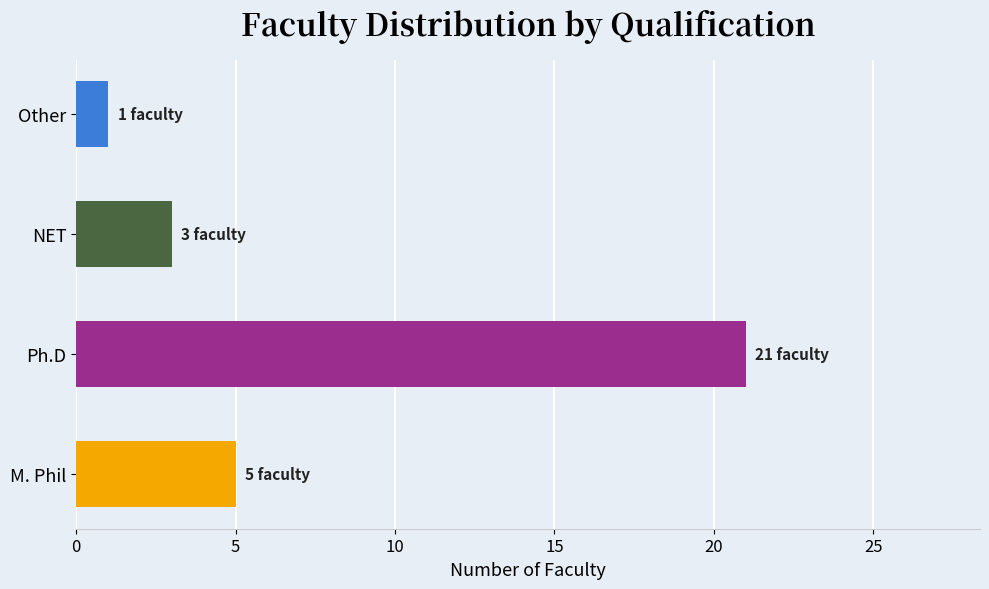

Approximately how many times larger is the value at M. Phil compared to Other?

5.0